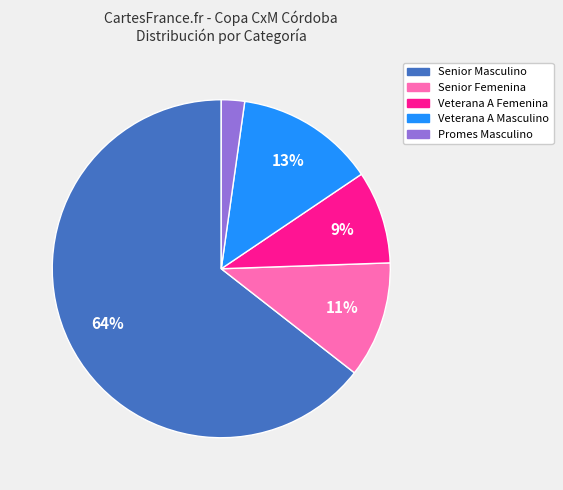

Is there any slice that represents more than half of the pie?

Yes